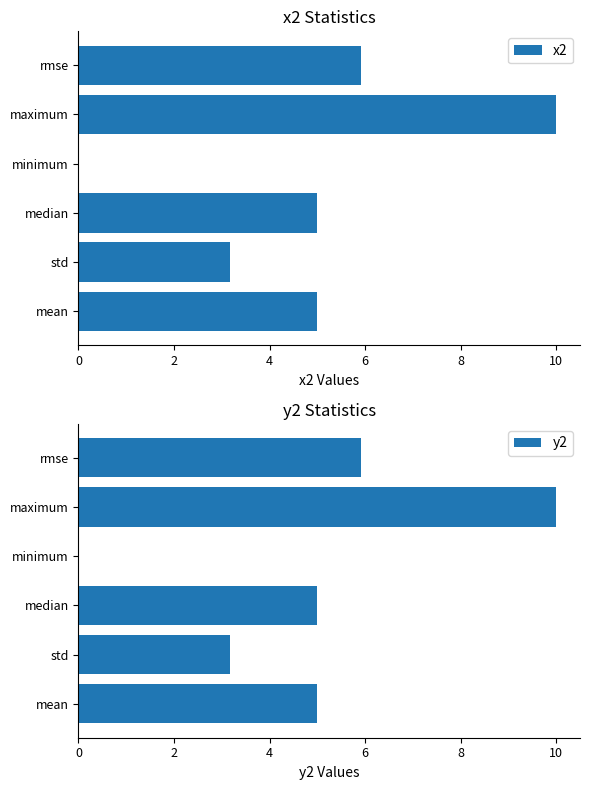

What is the difference between the maximum and minimum values in the x2 series?

10.0